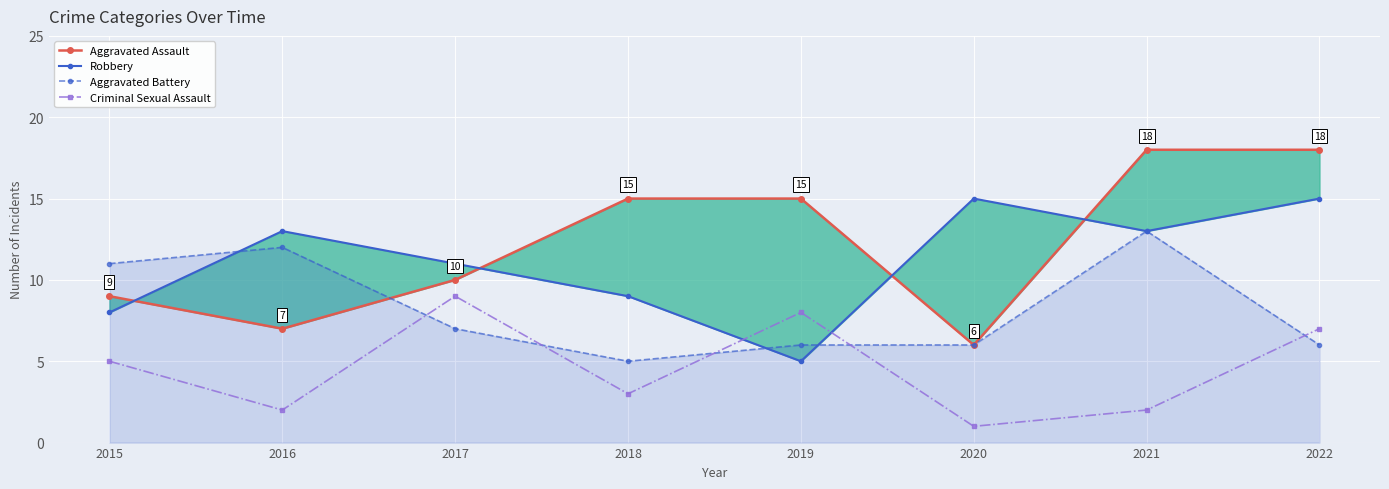

The value of Robbery at 2019 is 5. True or false?

True